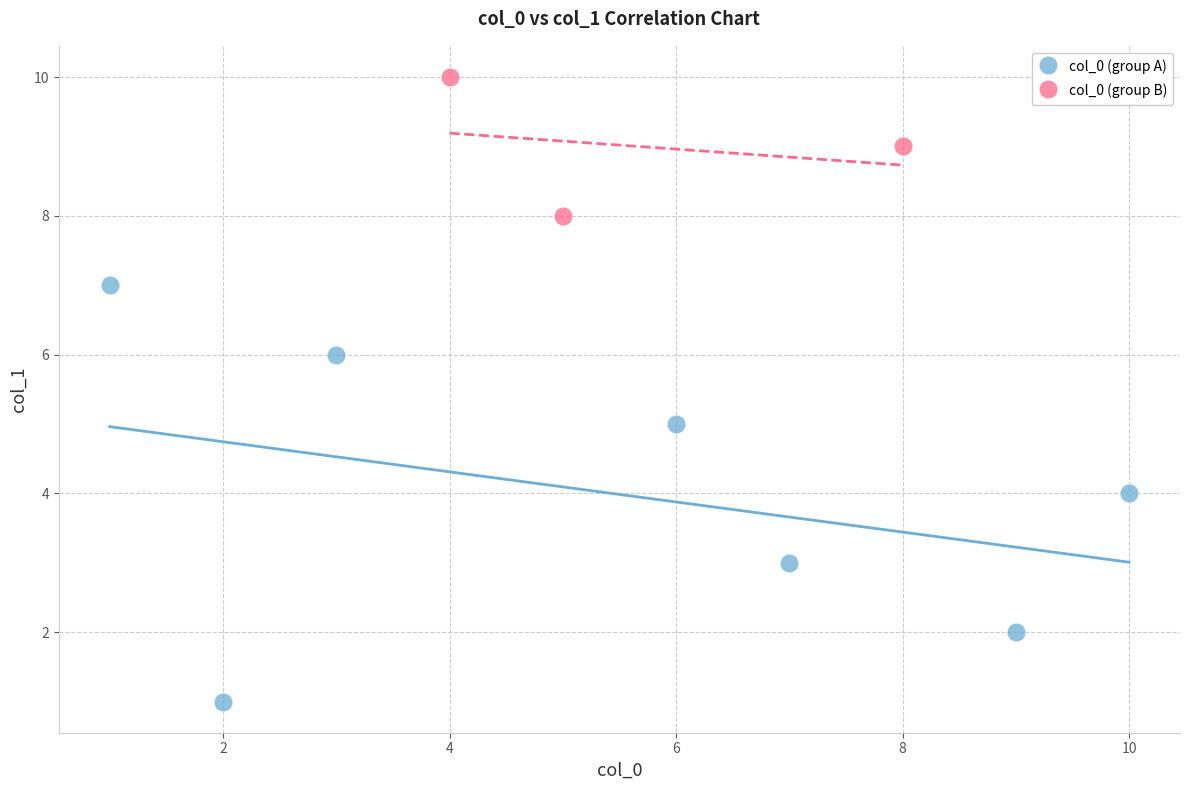

Which series contains the highest Y value?

col_0 (group B)